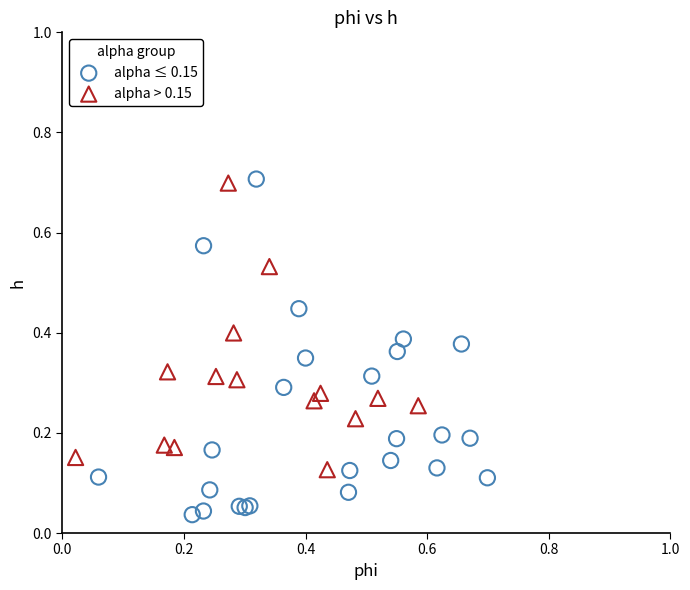

Which series contains the lowest Y value?

alpha ≤ 0.15